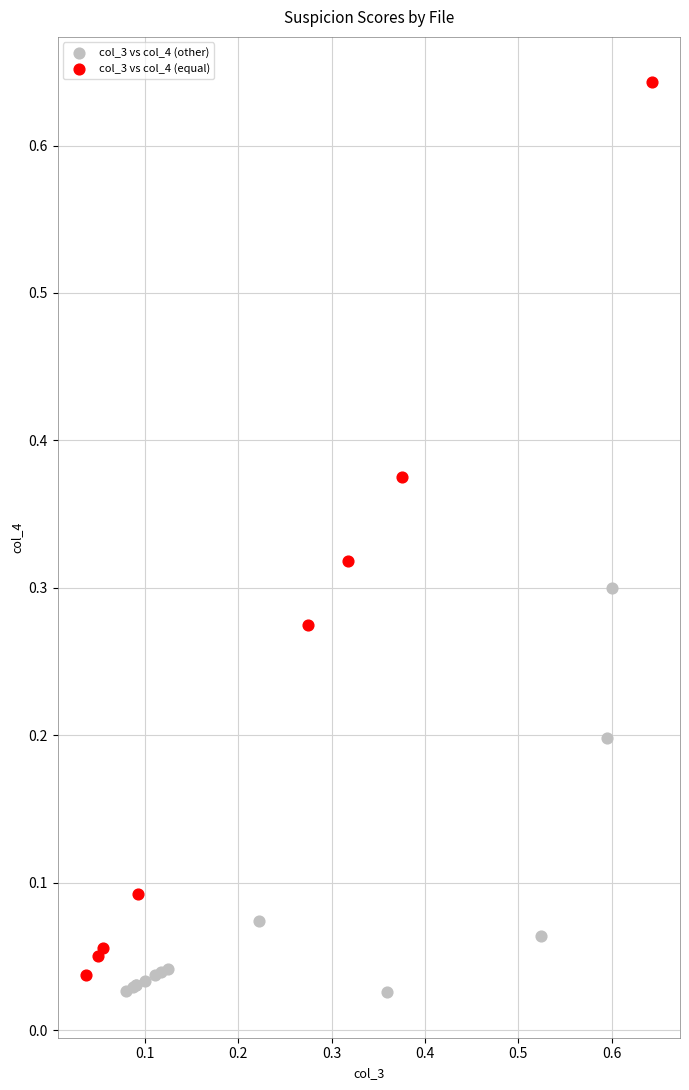

Which series has the largest Y range (max minus min)?

col_3 vs col_4 (equal)